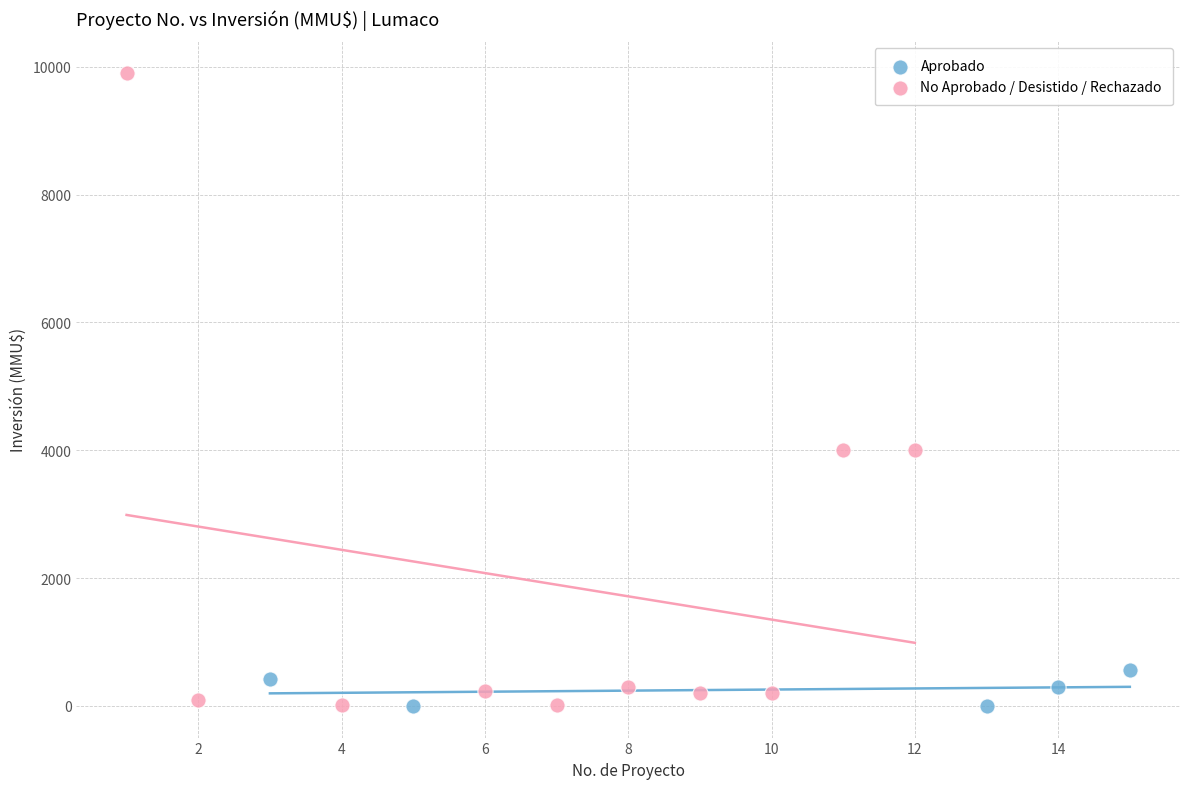

Which series contains the highest Y value?

No Aprobado / Desistido / Rechazado